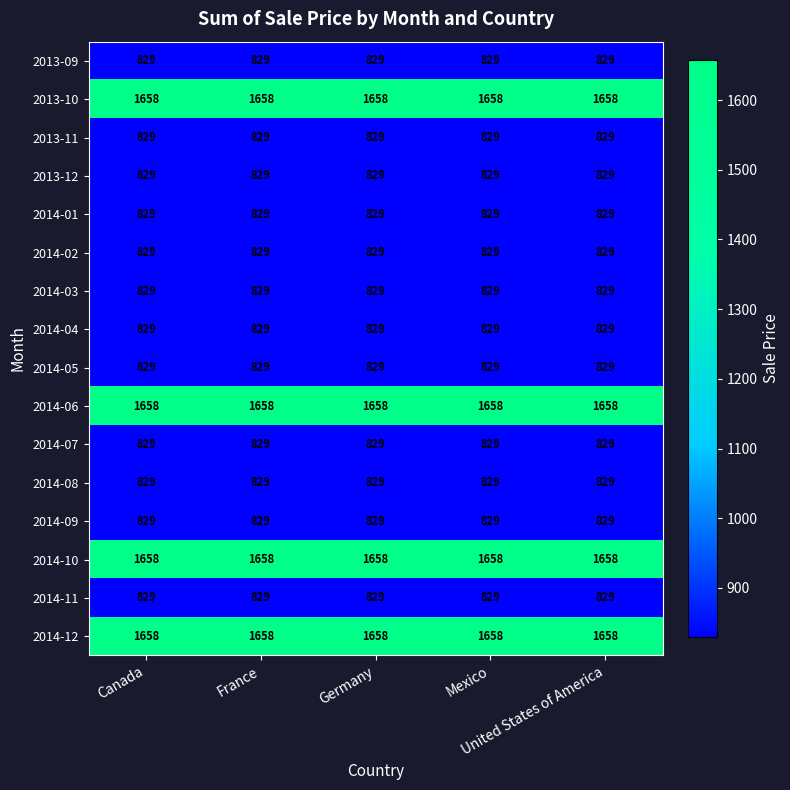

What is the sum of all 2014-10 values?

8290